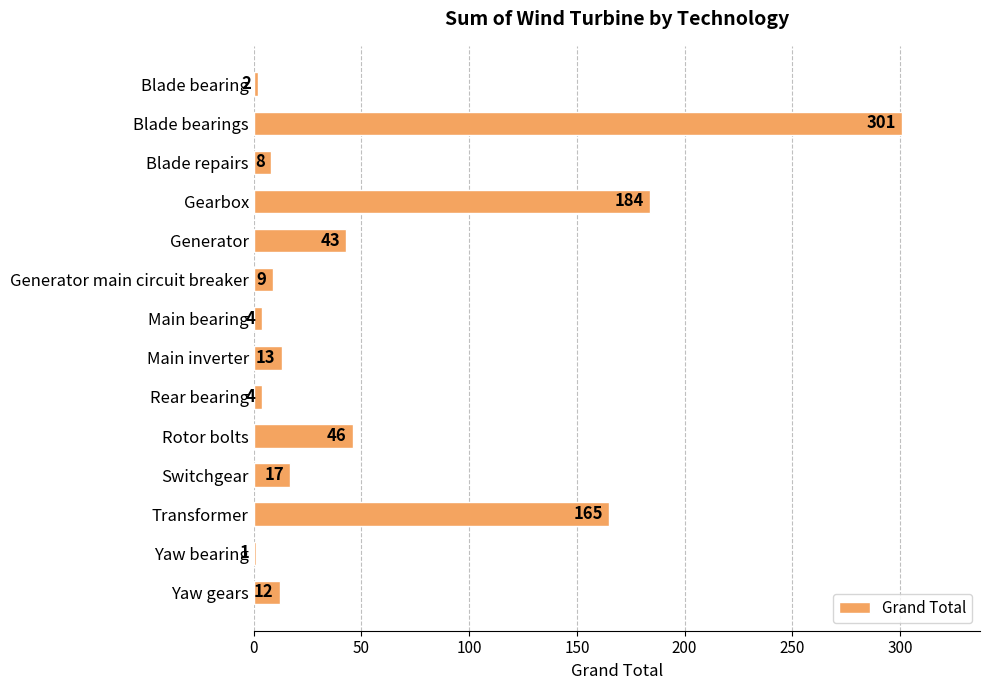

What is the average value?

58